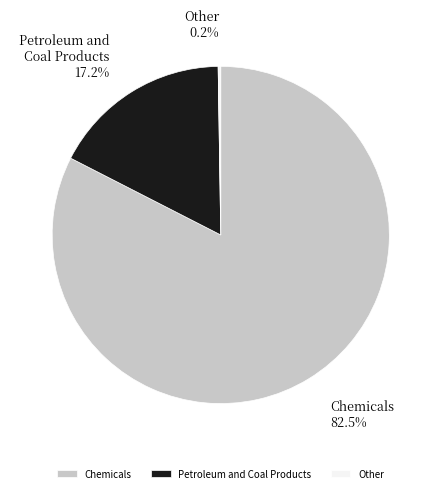

To the nearest percent, what is the difference between the largest and smallest slice percentages?

82%